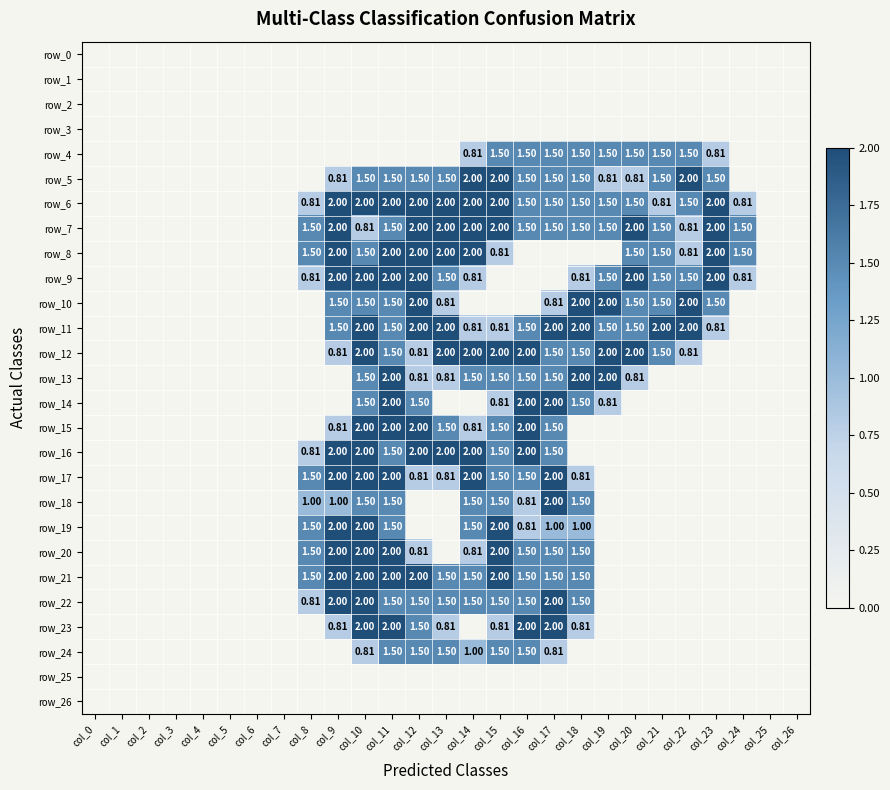

How many categories are shown in the chart?

27